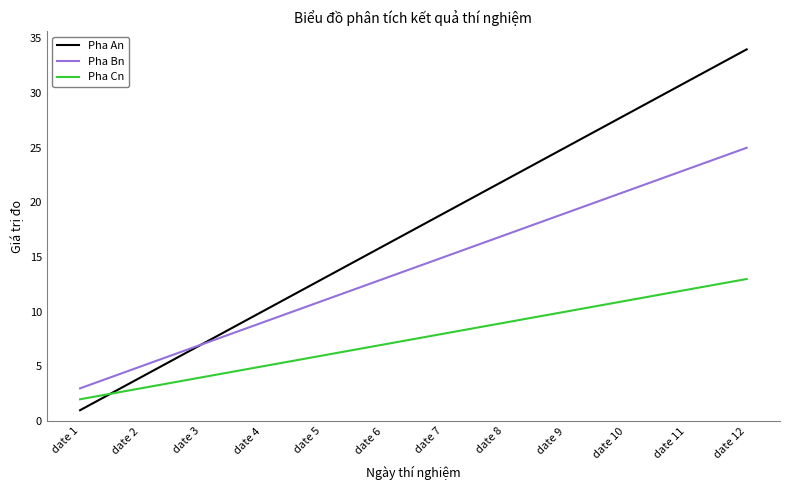

What is the maximum value for Pha Bn?

25